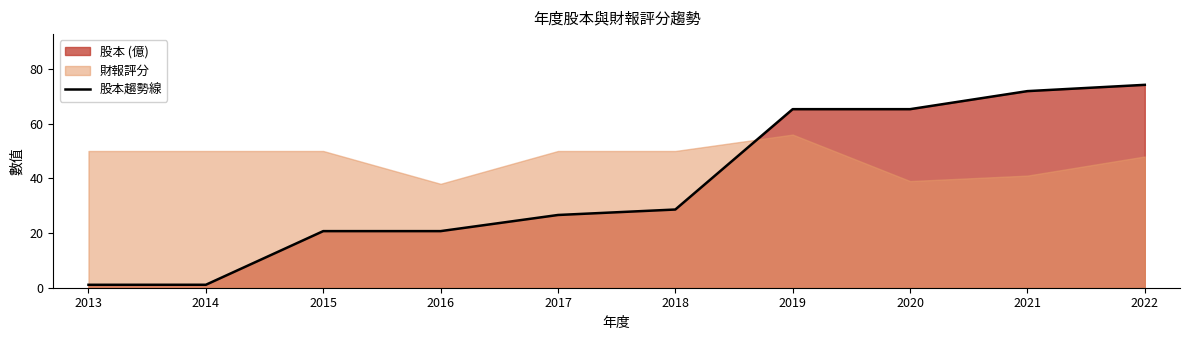

Reading left to right, transcribe all the data shown in this chart.

2013=1.1	2014=1.1	2015=20.7	2016=20.7	2017=26.6	2018=28.6	2019=65.3	2020=65.3	2021=71.9	2022=74.2